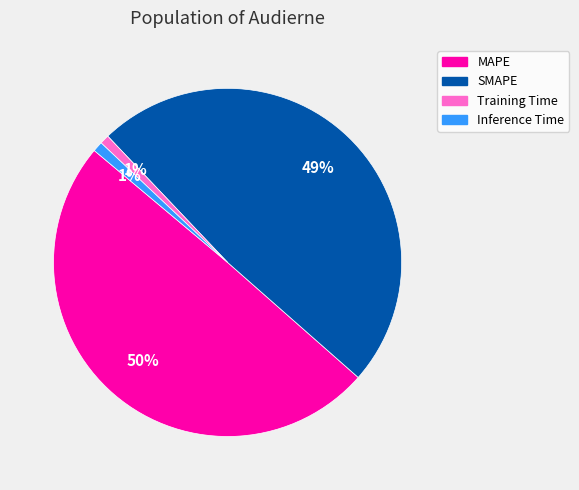

Do Training Time and SMAPE together represent more than half of the pie?

No